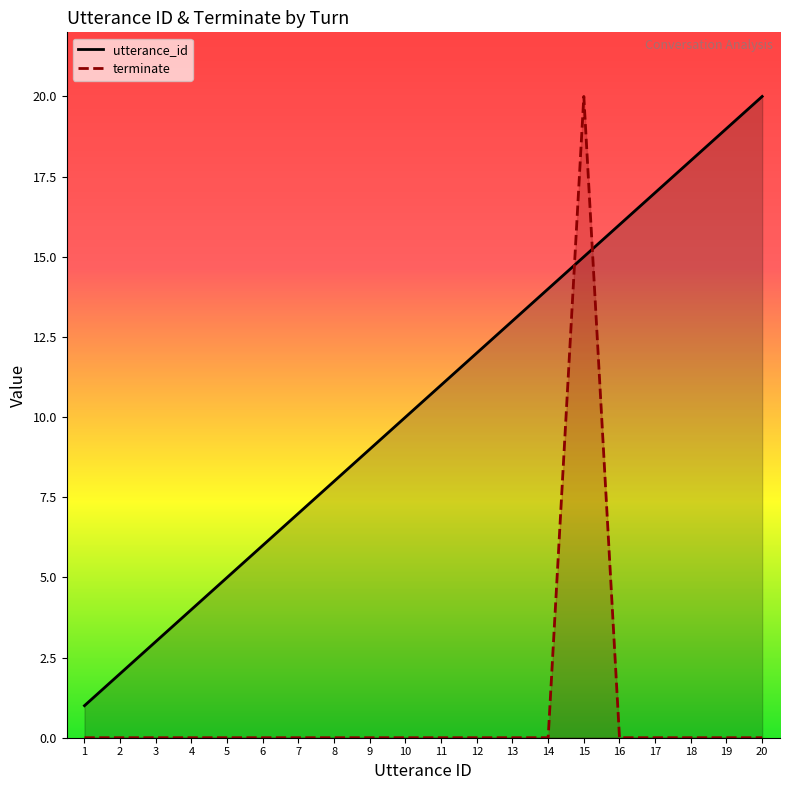

What is the value of the utterance_id point at the 6th from the left?

6